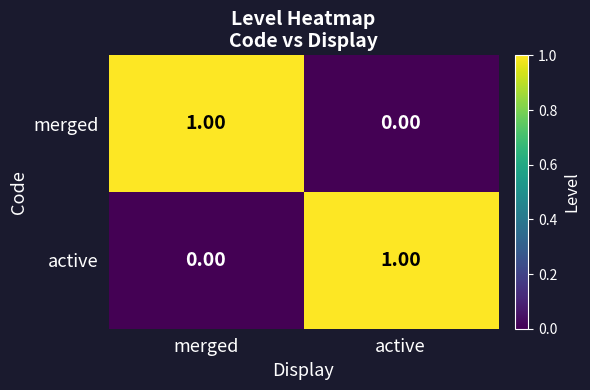

At how many categories does at least one series exceed 0?

2